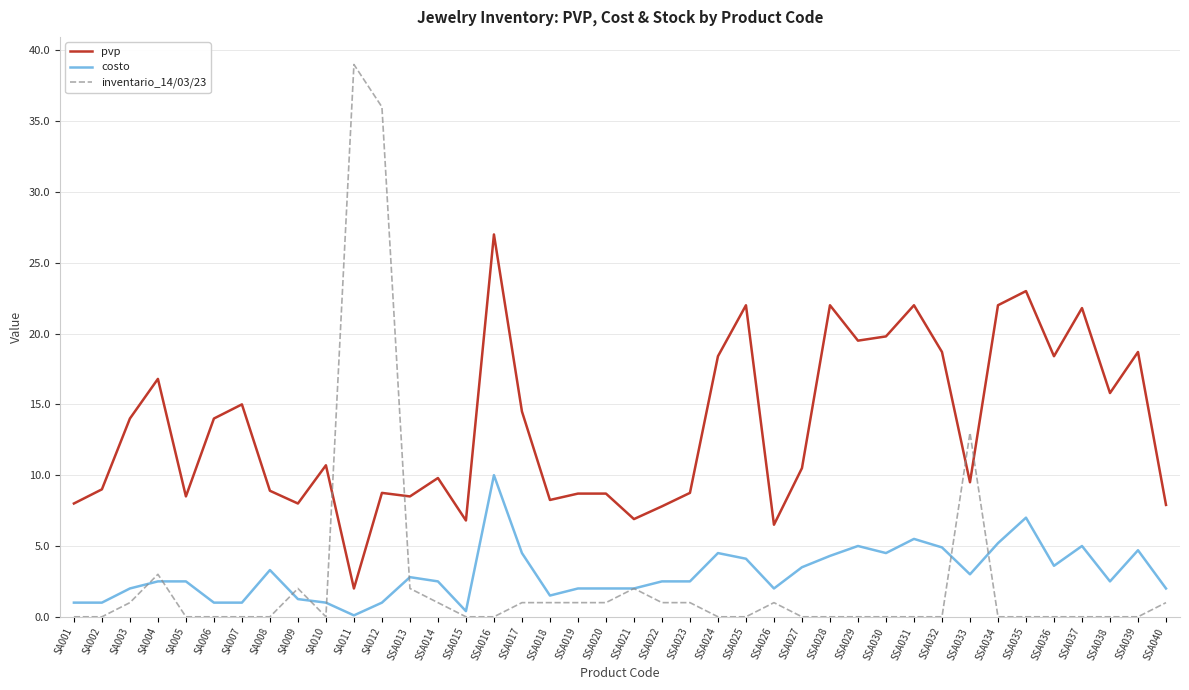

What is the difference between the highest and lowest values at SSA030?

19.8